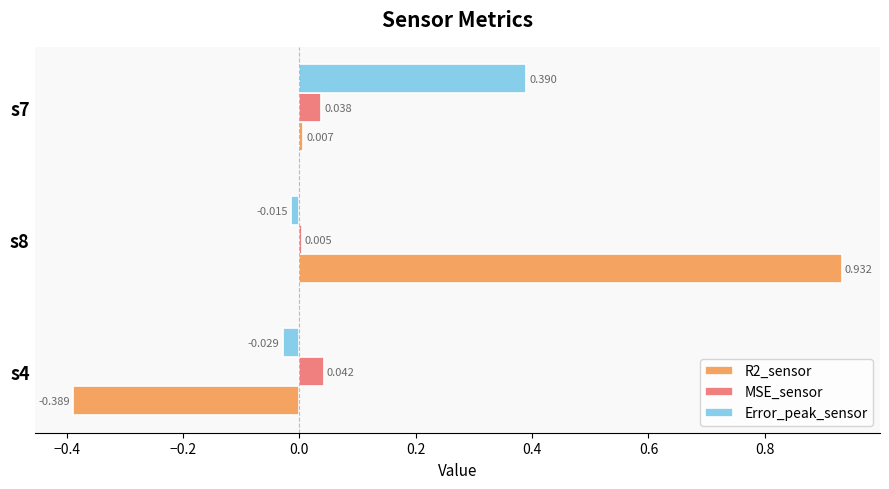

Rank the series by their average value, from lowest to highest.

MSE_sensor, Error_peak_sensor, R2_sensor